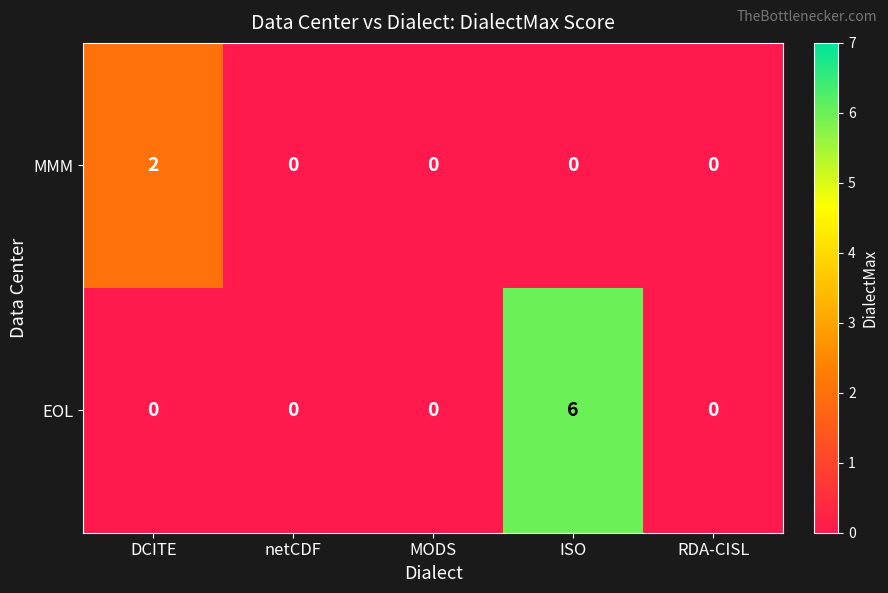

Rank the series by their maximum value, from highest to lowest.

EOL, MMM